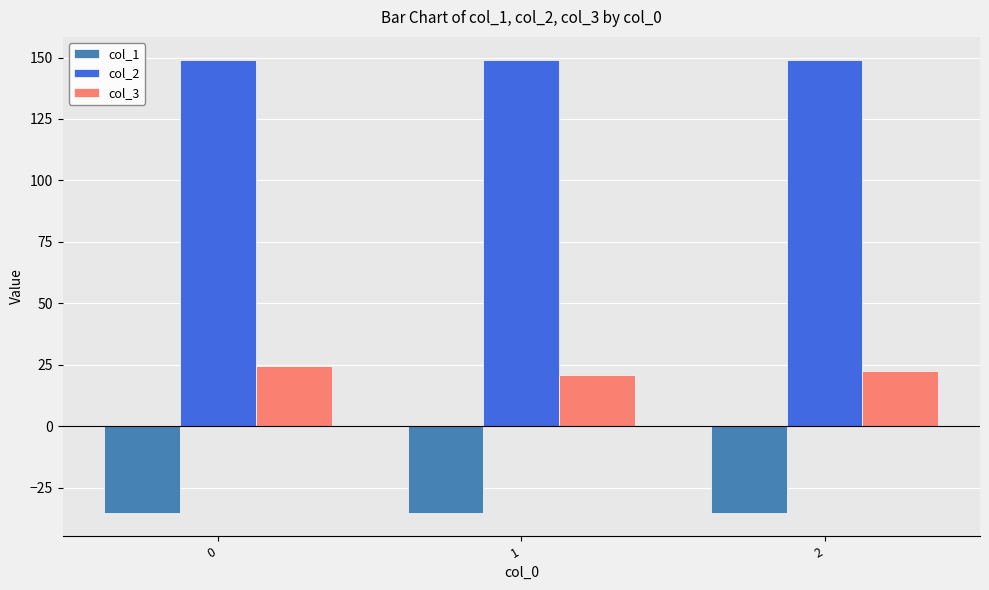

Reading left to right, list all the values displayed in this chart.

col_1: -35.4	-35.4	-35.4
col_2: 149.2	149.2	149.2
col_3: 24.4	20.7	22.7